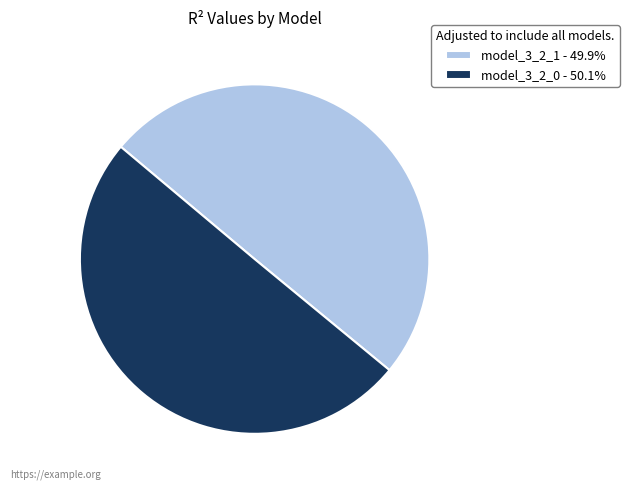

Is the sum of model_3_2_0 - 50.1% and model_3_2_1 - 49.9% greater than half?

Yes